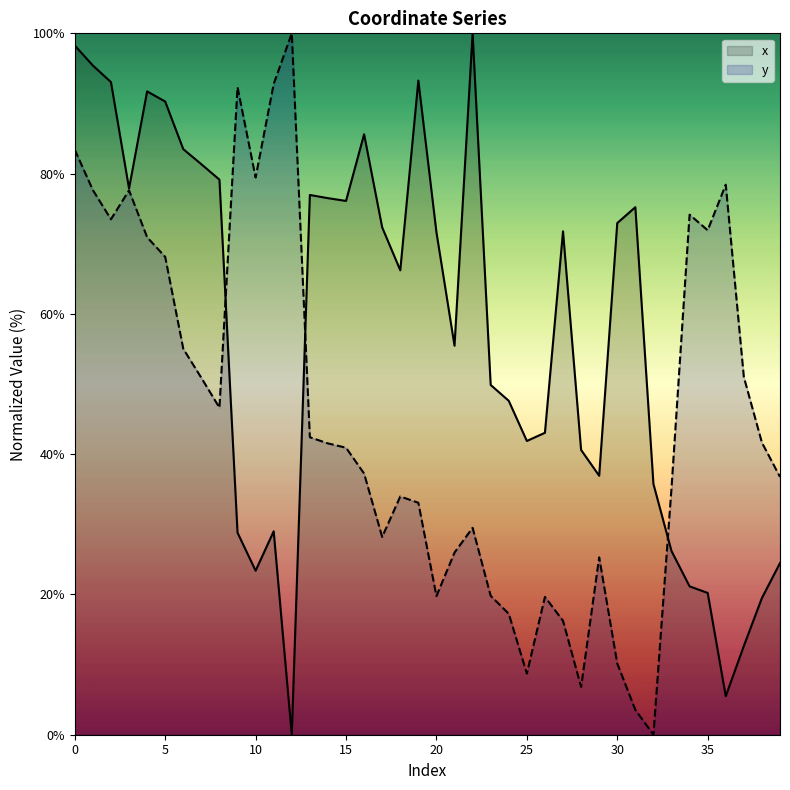

How many times do y and x cross each other?

3